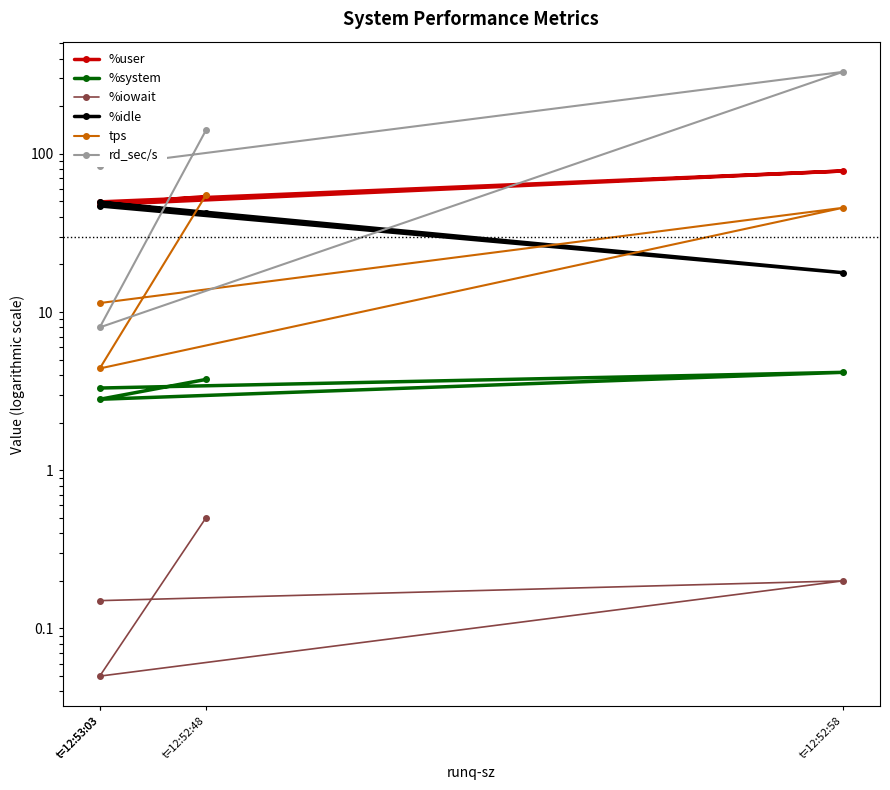

What is the difference between the %idle values at t=12:53:03 and t=12:52:58?

31.7